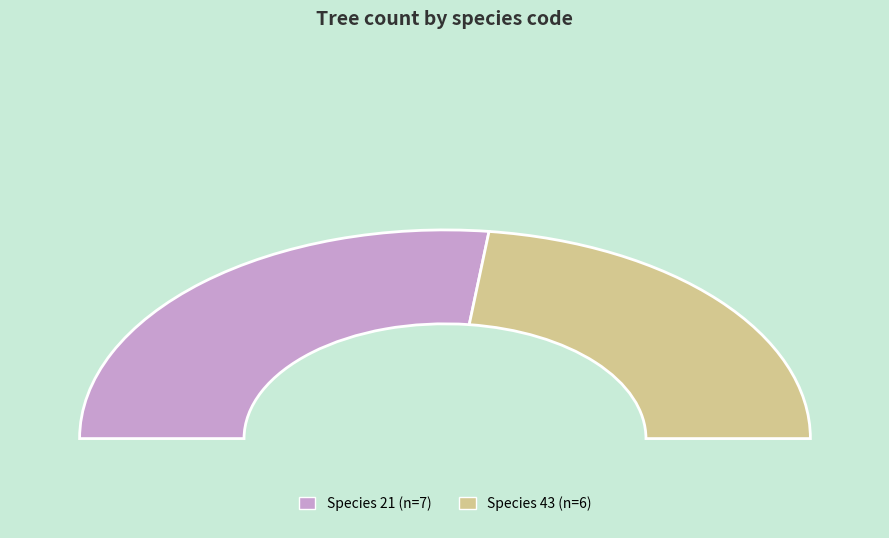

Between 21 and 43, which is larger?

21